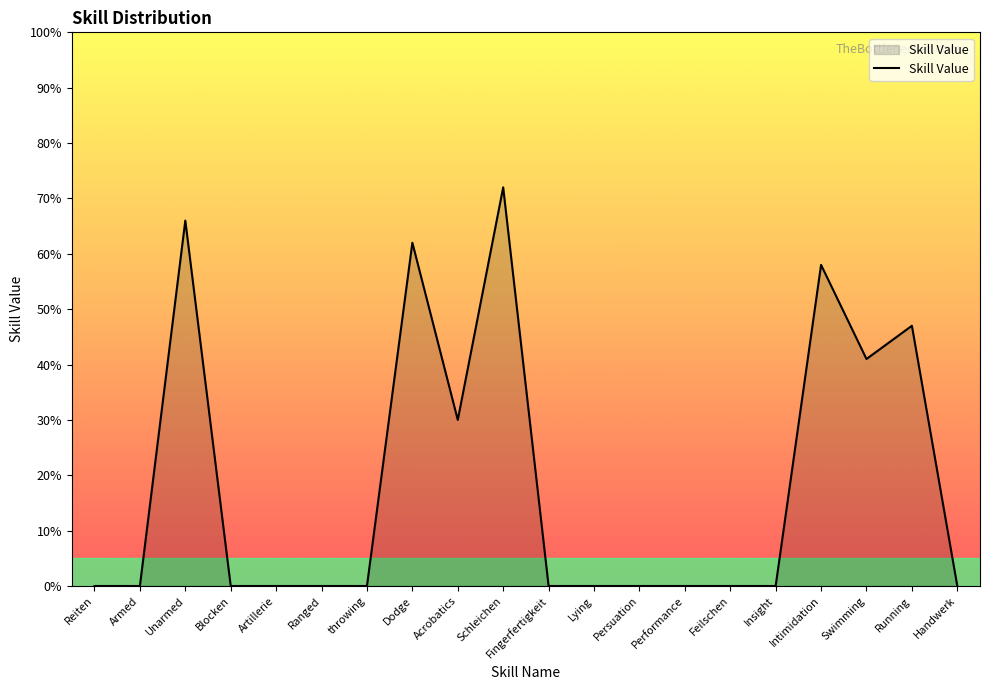

What position from the left is Intimidation?

17